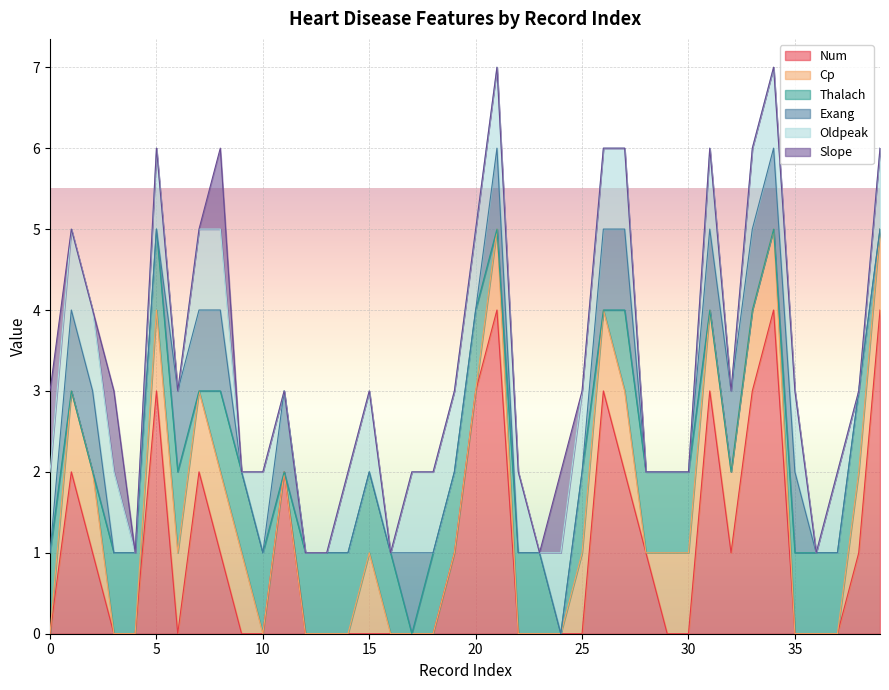

What is the value of the Thalach point at the 15th from the left?

1